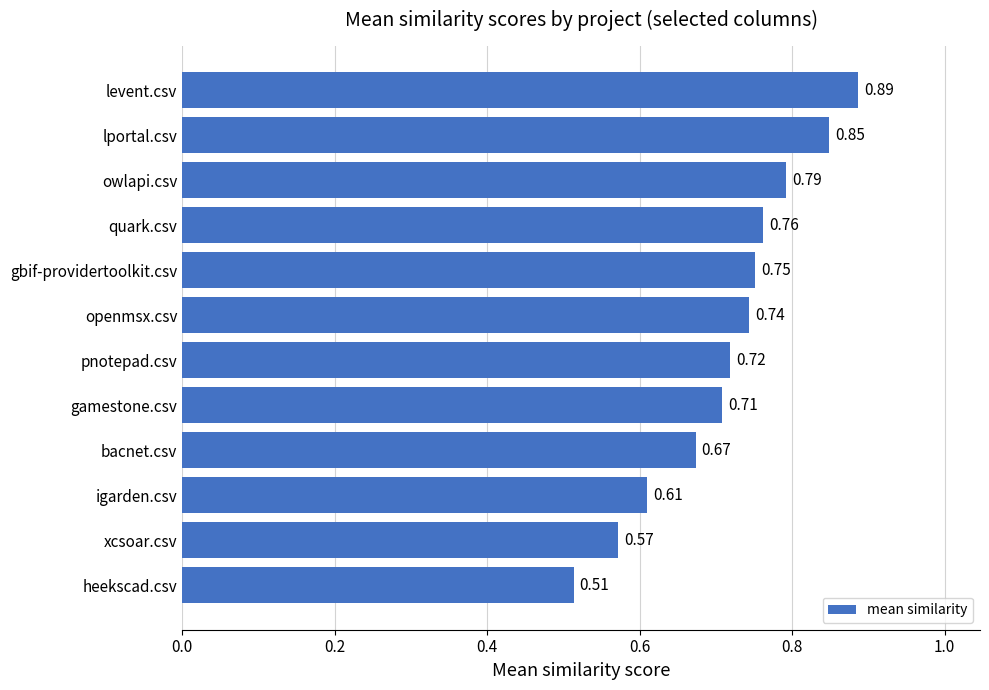

List the labels in order of value, smallest first.

heekscad.csv, xcsoar.csv, igarden.csv, bacnet.csv, gamestone.csv, pnotepad.csv, openmsx.csv, gbif-providertoolkit.csv, quark.csv, owlapi.csv, lportal.csv, levent.csv